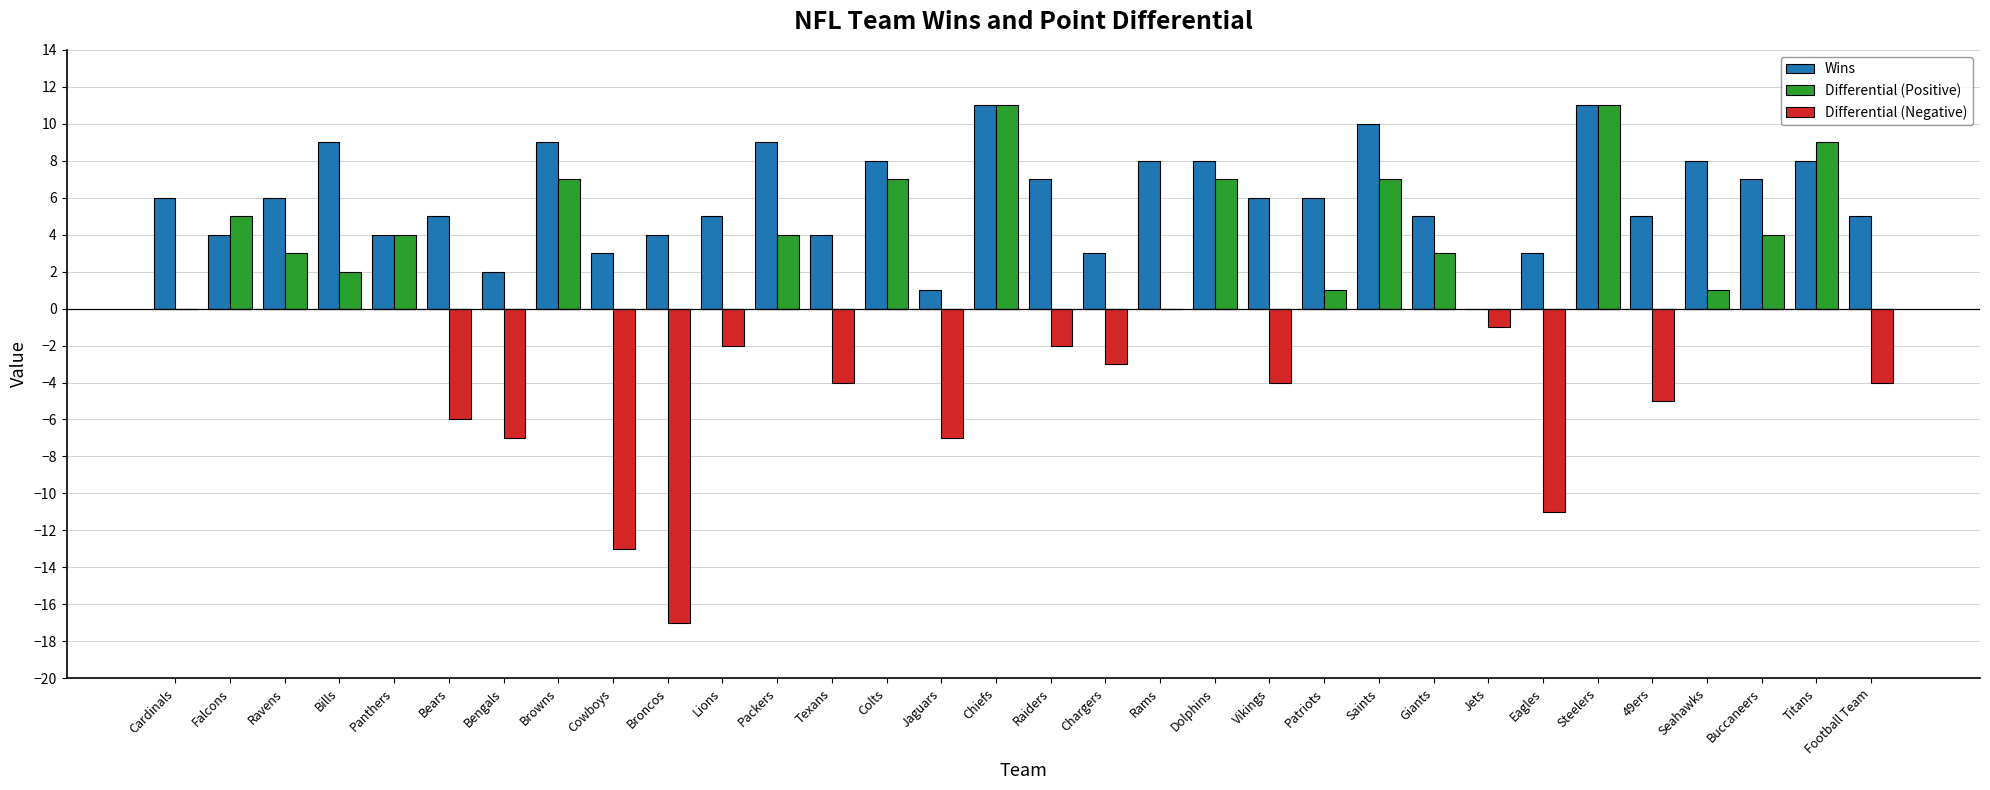

What are all the series names shown in the legend?

Wins, Differential (Positive), Differential (Negative)